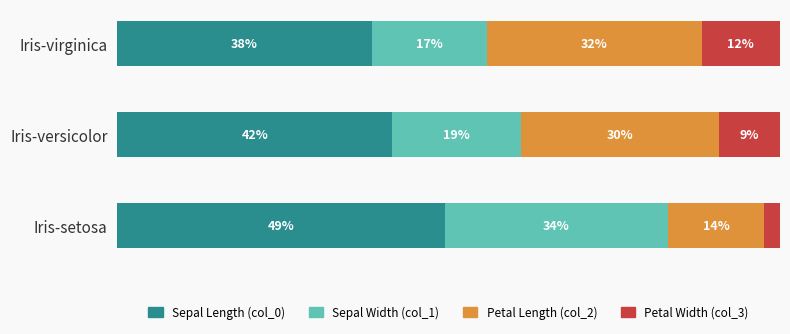

Reading right to left, list all the values displayed in this chart.

Sepal Length (col_0): 2=38.4	1=41.5	0=49.4
Sepal Width (col_1): 2=17.4	1=19.4	0=33.7
Petal Length (col_2): 2=32.4	1=29.8	0=14.4
Petal Width (col_3): 2=11.8	1=9.3	0=2.4